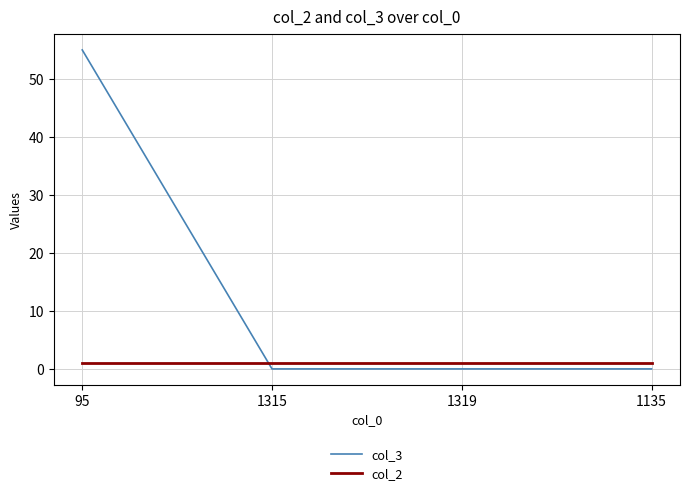

Which series has the largest range (max minus min)?

col_3